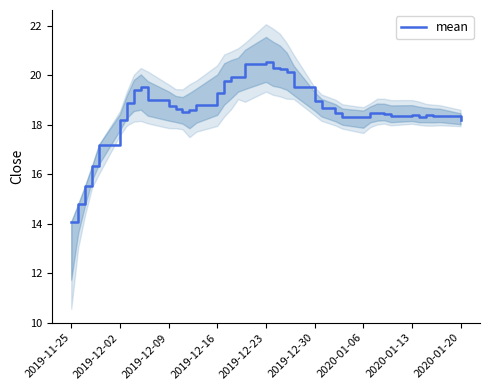

Which label corresponds to the smallest value in the chart?

2019-11-25